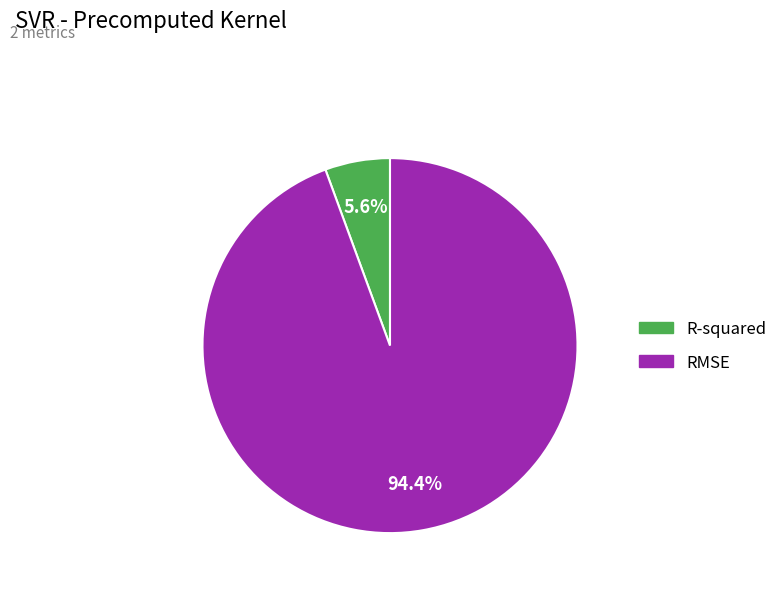

How many segments does this pie chart have?

2